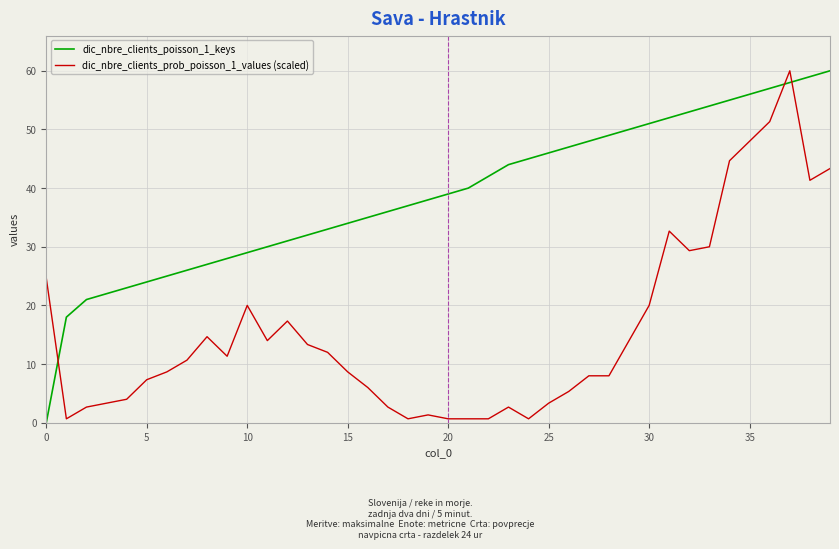

True or false: dic_nbre_clients_prob_poisson_1_values (scaled) and dic_nbre_clients_poisson_1_keys intersect in this chart.

True